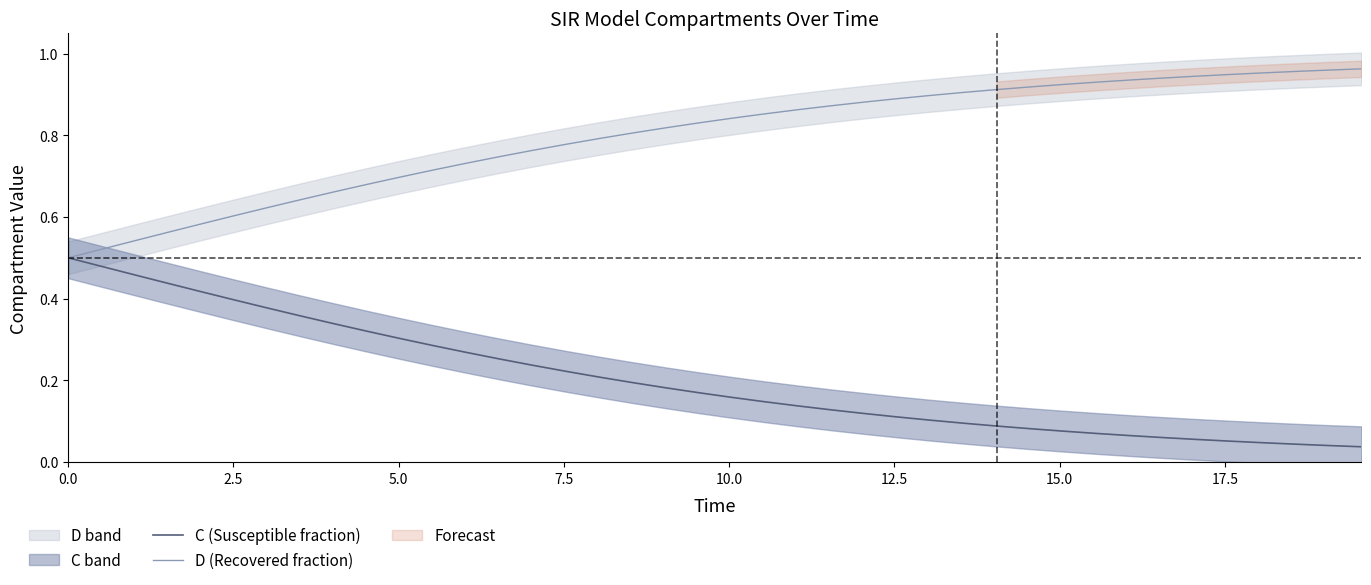

How many lines are shown in the chart?

2